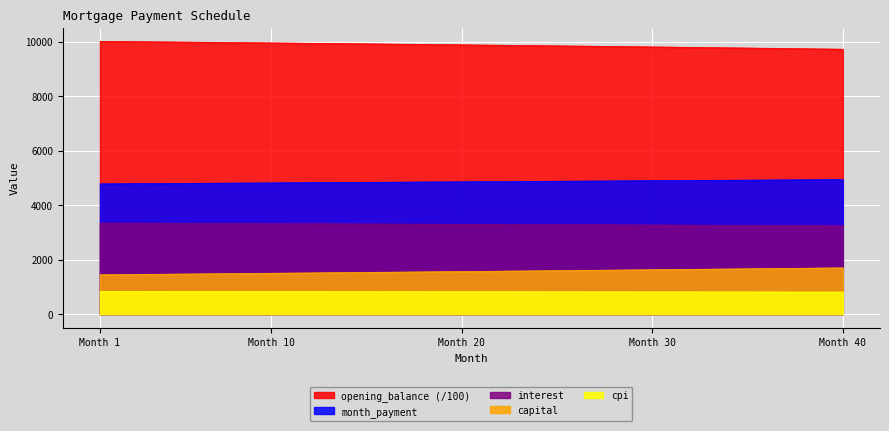

Reading left to right, what are all the values shown in this chart?

opening_balance: 10008.3	10002.2	9996.1	9989.9	9983.6	9977.2	9970.8	9964.3	9957.8	9951.1	9944.4	9937.7	9930.9	9924.0	9917.0	9910.0	9902.9	9895.7	9888.4	9881.1	9873.7	9866.3	9858.8	9851.2	9843.5	9835.7	9827.9	9820.0	9812.1	9804.0	9795.9	9787.7	9779.5	9771.1	9762.7	9754.2	9745.7	9737.0	9728.3	9719.5
interest: 3336.1	3334.1	3332.0	3329.9	3327.9	3325.7	3323.6	3321.4	3319.2	3317.0	3314.8	3312.6	3310.3	3308.0	3305.7	3303.3	3300.9	3298.6	3296.2	3293.7	3291.2	3288.8	3286.2	3283.7	3281.2	3278.6	3276.0	3273.3	3270.7	3268.0	3265.3	3262.6	3259.8	3257.0	3254.2	3251.4	3248.6	3245.7	3242.8	3239.8
month_payment: 4778.1	4782.1	4786.1	4790.1	4794.1	4798.1	4802.1	4806.1	4810.1	4814.1	4818.1	4822.1	4826.1	4830.1	4834.2	4838.2	4842.2	4846.3	4850.3	4854.4	4858.4	4862.4	4866.5	4870.6	4874.6	4878.7	4882.7	4886.8	4890.9	4895.0	4899.0	4903.1	4907.2	4911.3	4915.4	4919.5	4923.6	4927.7	4931.8	4935.9
capital: 1442.0	1448.0	1454.1	1460.1	1466.2	1472.3	1478.5	1484.6	1490.8	1497.0	1503.3	1509.5	1515.8	1522.2	1528.5	1534.9	1541.3	1547.7	1554.2	1560.7	1567.2	1573.7	1580.2	1586.8	1593.5	1600.1	1606.8	1613.5	1620.2	1627.0	1633.7	1640.5	1647.4	1654.2	1661.2	1668.1	1675.0	1682.0	1689.0	1696.1
cpi: 832.8	832.3	831.8	831.3	830.7	830.2	829.7	829.1	828.6	828.0	827.5	826.9	826.3	825.7	825.1	824.5	824.0	823.4	822.7	822.1	821.5	820.9	820.2	819.6	819.0	818.3	817.6	817.0	816.3	815.6	815.0	814.3	813.6	812.9	812.2	811.5	810.7	810.0	809.3	808.5